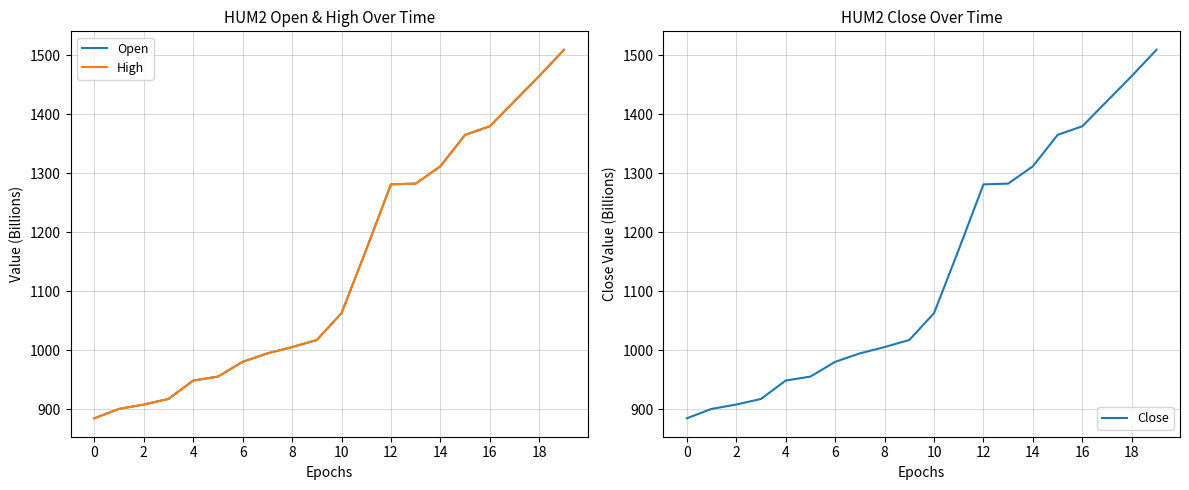

True or false: High has more than 2 points higher than both neighbors.

False